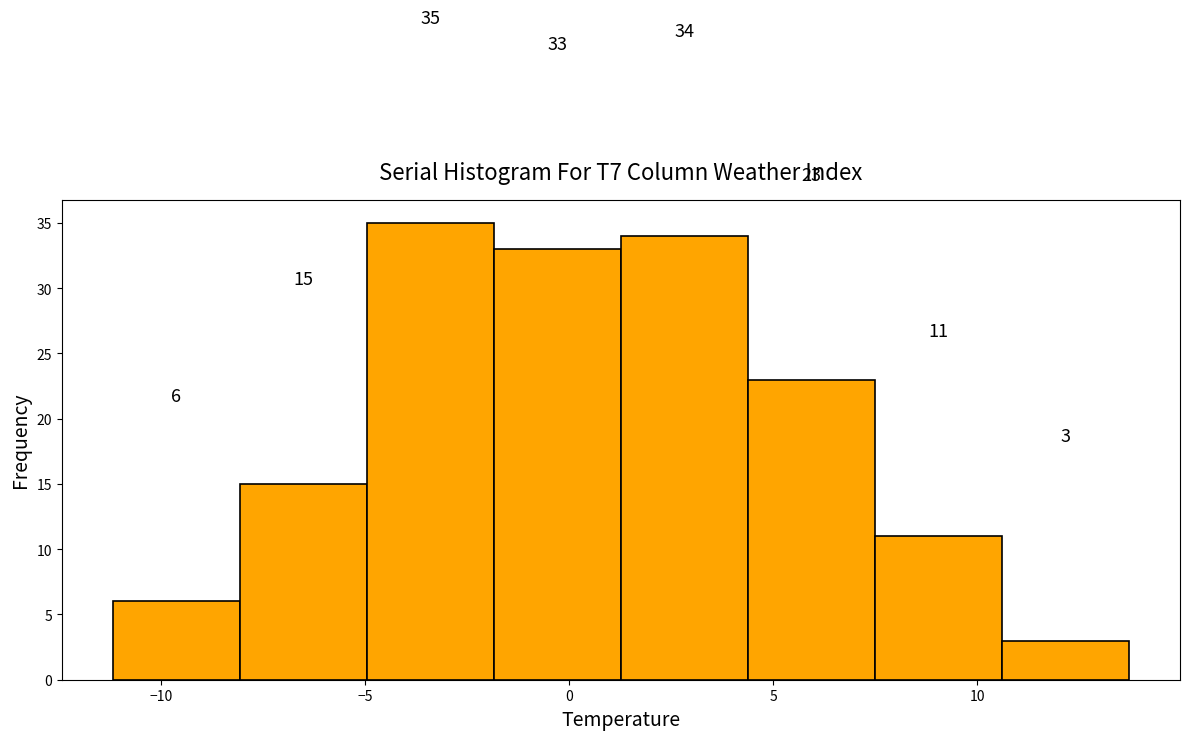

How tall is the bar that spans -5.0 to -2.0 on the x-axis? The bar edges are not printed on the chart, so give them approximately, as read against the axis.

35